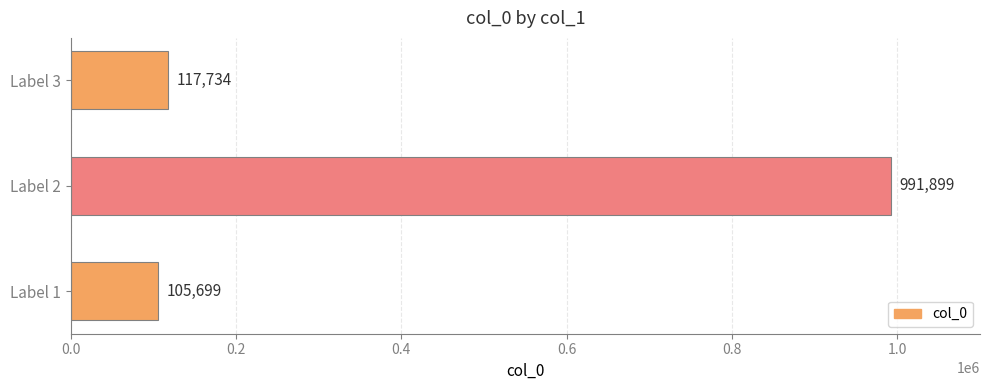

Which label corresponds to the largest value in the chart?

Label 2